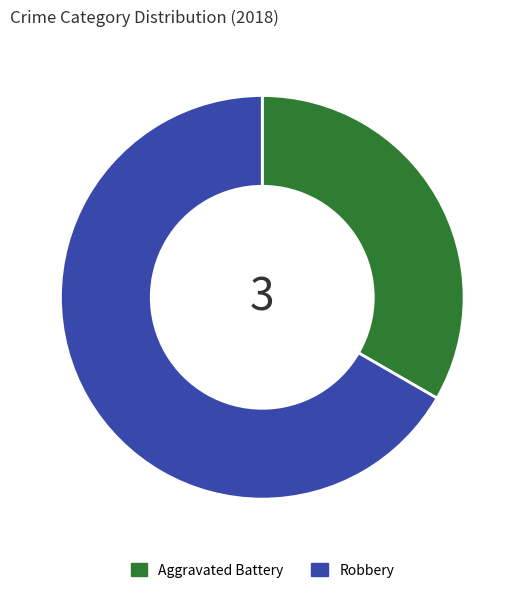

Is it true that Aggravated Battery is 33% of the pie?

True